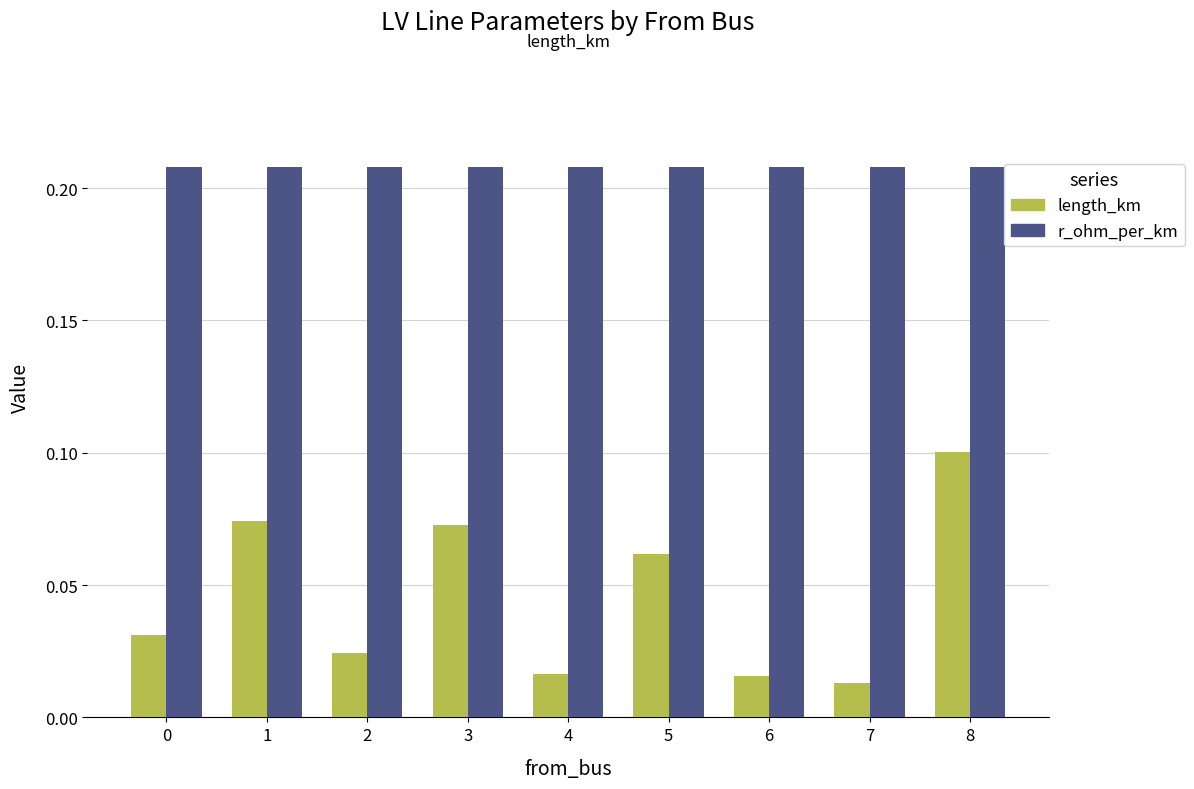

Is the value of r_ohm_per_km at 5 greater than the value of length_km at 7?

Yes